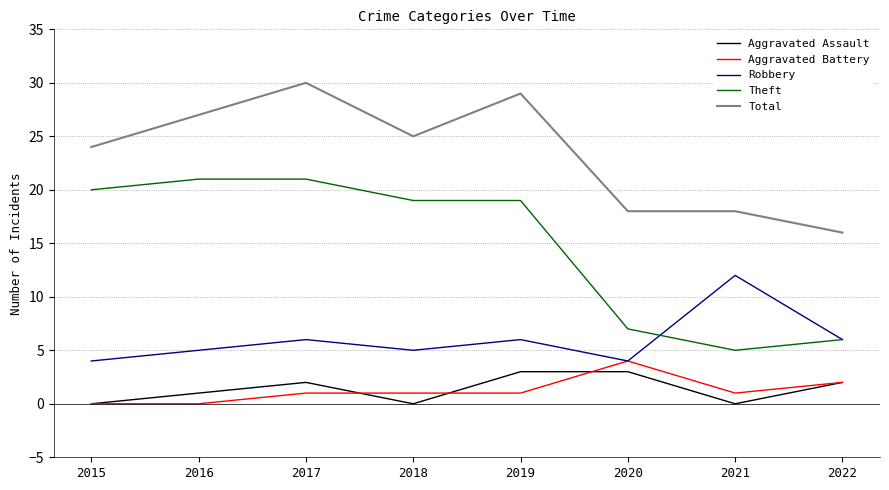

What is the difference between the maximum and minimum values in the Total series?

14